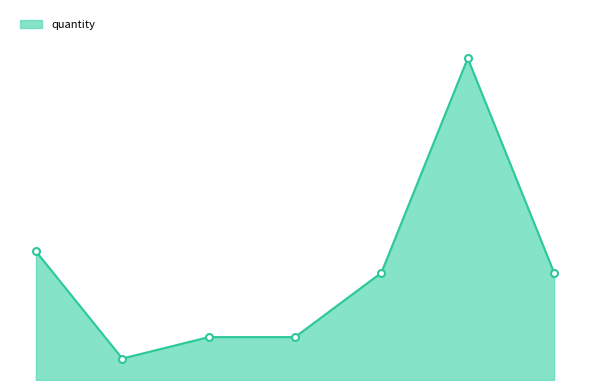

What is the difference between the second highest and second lowest values?

4